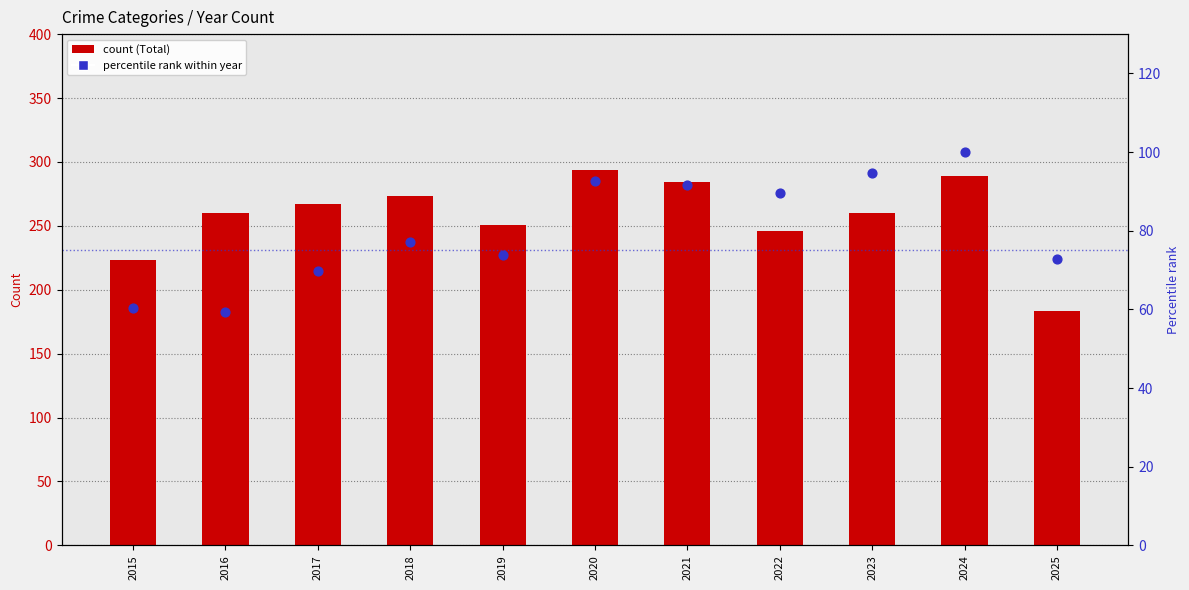

Which series has the largest Y range (max minus min)?

Total